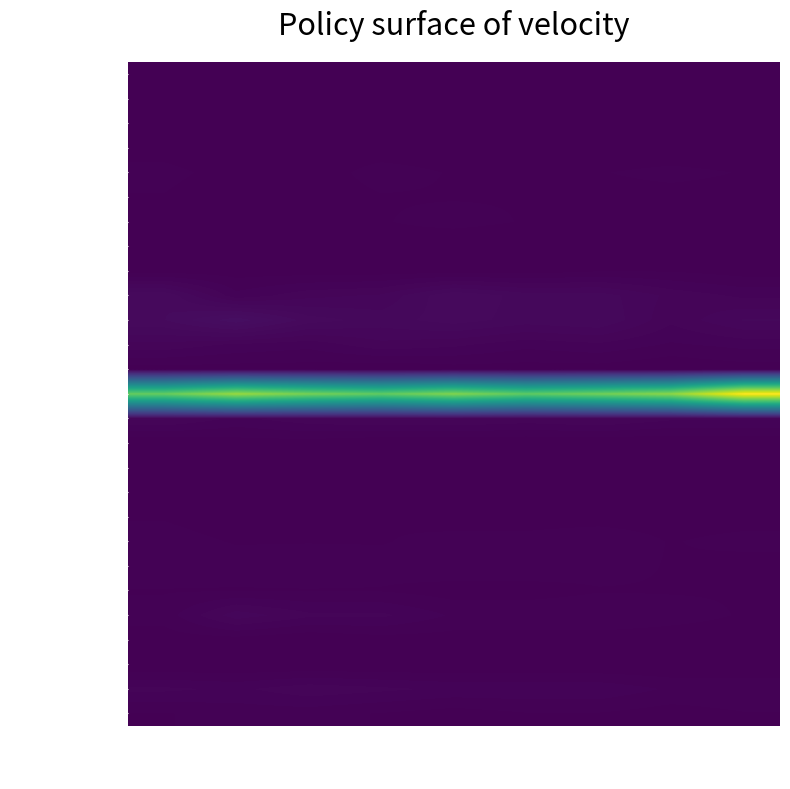

Reading left to right, what are all the values shown in this chart?

Austria: 14-15=10	15-16=10	16-17=10	17-18=5	18-19=10	19-20=10	20-21=10	21-22=5	22-23=10
Belgium: 14-15=5	15-16=5	16-17=5	17-18=5	18-19=5	19-20=10	20-21=5	21-22=5	22-23=10
Bulgaria: 14-15=10	15-16=10	16-17=10	17-18=10	18-19=10	19-20=10	20-21=10	21-22=5	22-23=5
Croatia: 14-15=5	15-16=0	16-17=5	17-18=5	18-19=5	19-20=0	20-21=0	21-22=0	22-23=0
Cyprus (EU): 14-15=15	15-16=5	16-17=5	17-18=15	18-19=10	19-20=5	20-21=10	21-22=15	22-23=10
Czech Rep.: 14-15=10	15-16=0	16-17=5	17-18=10	18-19=10	19-20=10	20-21=5	21-22=5	22-23=5
Denmark: 14-15=10	15-16=0	16-17=5	17-18=10	18-19=15	19-20=10	20-21=10	21-22=5	22-23=5
Estonia: 14-15=0	15-16=0	16-17=0	17-18=5	18-19=0	19-20=0	20-21=0	21-22=0	22-23=0
Finland: 14-15=5	15-16=5	16-17=5	17-18=5	18-19=5	19-20=5	20-21=10	21-22=10	22-23=5
France: 14-15=75	15-16=25	16-17=40	17-18=45	18-19=75	19-20=60	20-21=60	21-22=40	22-23=30
Germany: 14-15=75	15-16=105	16-17=70	17-18=60	18-19=70	19-20=60	20-21=65	21-22=35	22-23=55
Greece: 14-15=40	15-16=30	16-17=25	17-18=40	18-19=35	19-20=25	20-21=30	21-22=20	22-23=25
Hungary: 14-15=5	15-16=5	16-17=5	17-18=0	18-19=5	19-20=5	20-21=5	21-22=0	22-23=5
Ireland: 14-15=2120	15-16=2345	16-17=2195	17-18=2095	18-19=2245	19-20=2085	20-21=2170	21-22=2290	22-23=2765
Italy: 14-15=45	15-16=30	16-17=40	17-18=45	18-19=45	19-20=40	20-21=45	21-22=35	22-23=35
Latvia: 14-15=0	15-16=5	16-17=5	17-18=0	18-19=0	19-20=0	20-21=0	21-22=0	22-23=0
Lithuania: 14-15=5	15-16=0	16-17=0	17-18=0	18-19=5	19-20=5	20-21=5	21-22=5	22-23=0
Luxembourg: 14-15=5	15-16=5	16-17=5	17-18=5	18-19=5	19-20=5	20-21=10	21-22=5	22-23=5
Malta: 14-15=10	15-16=5	16-17=5	17-18=10	18-19=5	19-20=5	20-21=5	21-22=5	22-23=5
Netherlands: 14-15=15	15-16=10	16-17=10	17-18=10	18-19=15	19-20=15	20-21=20	21-22=10	22-23=15
Poland: 14-15=20	15-16=15	16-17=20	17-18=15	18-19=20	19-20=20	20-21=15	21-22=10	22-23=5
Portugal: 14-15=10	15-16=10	16-17=10	17-18=10	18-19=5	19-20=5	20-21=10	21-22=10	22-23=10
Romania: 14-15=15	15-16=50	16-17=35	17-18=35	18-19=20	19-20=20	20-21=20	21-22=15	22-23=10
Slovakia: 14-15=5	15-16=5	16-17=0	17-18=5	18-19=5	19-20=5	20-21=5	21-22=5	22-23=5
Slovenia: 14-15=0	15-16=0	16-17=0	17-18=0	18-19=0	19-20=0	20-21=0	21-22=0	22-23=0
Spain: 14-15=35	15-16=30	16-17=40	17-18=35	18-19=30	19-20=30	20-21=30	21-22=20	22-23=20
Sweden: 14-15=10	15-16=15	16-17=15	17-18=10	18-19=5	19-20=10	20-21=10	21-22=5	22-23=10